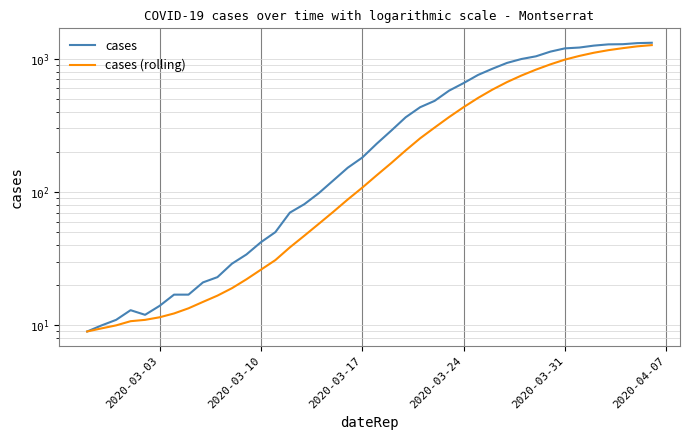

What is the difference between the maximum and minimum values in the cases series?

1305.0